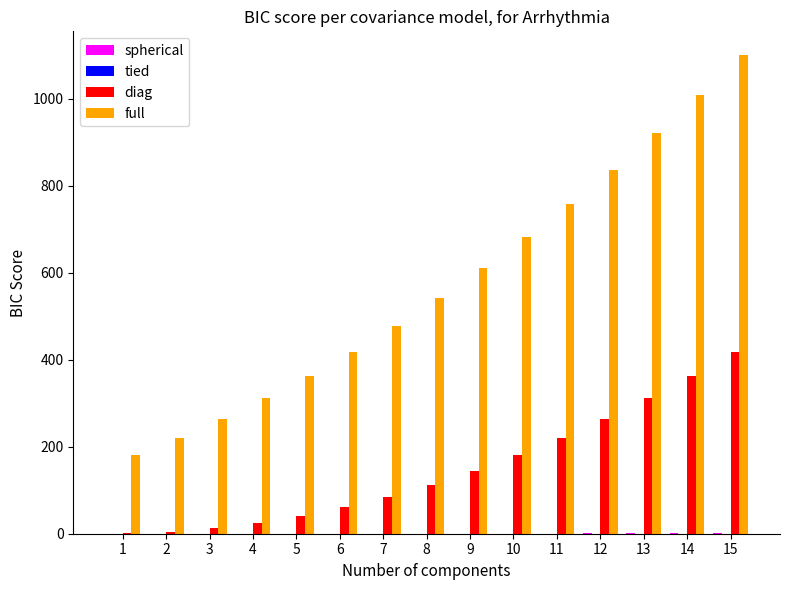

The value of diag at 7 is 48.8. True or false?

False